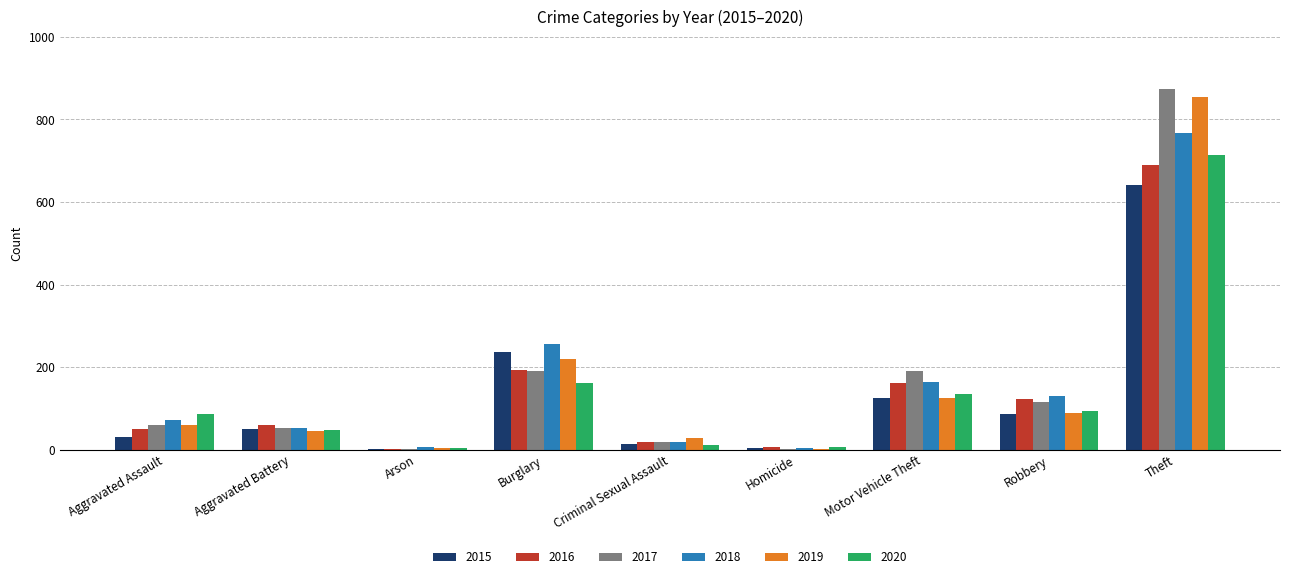

Are the bars horizontal?

No